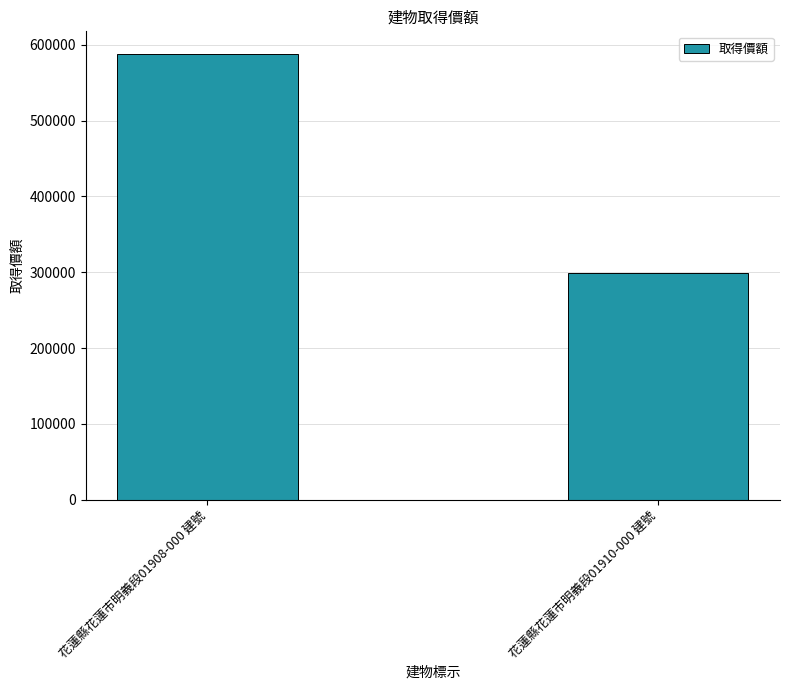

How many distinct data groups are displayed?

1